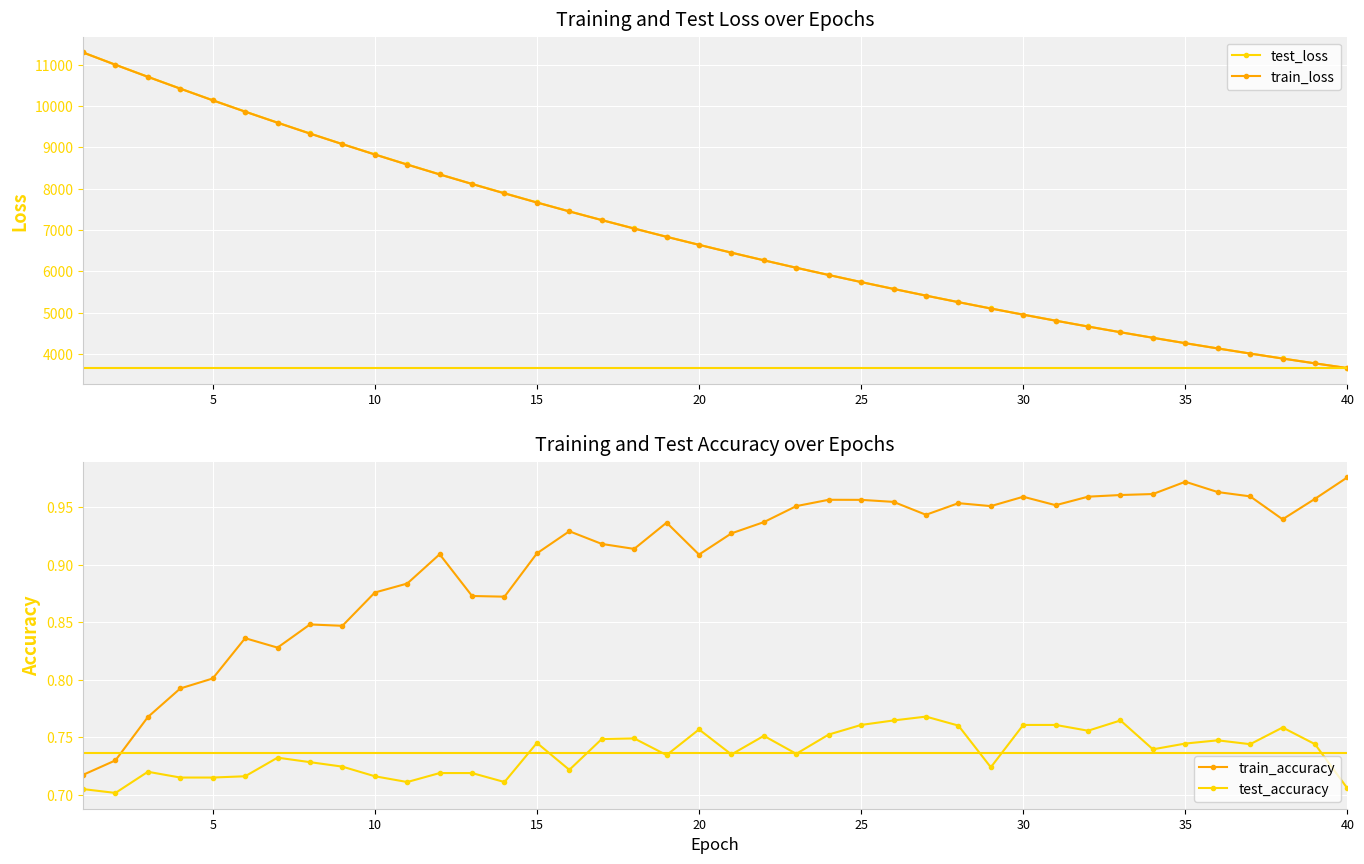

What are all the series names shown in the legend?

test_loss, train_loss, train_accuracy, test_accuracy